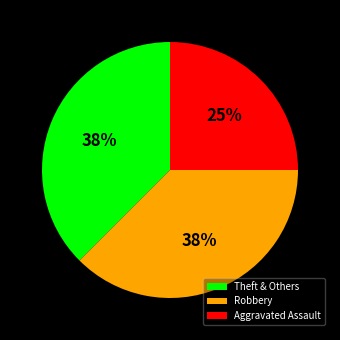

Which category has the smallest portion of the pie?

Aggravated Assault